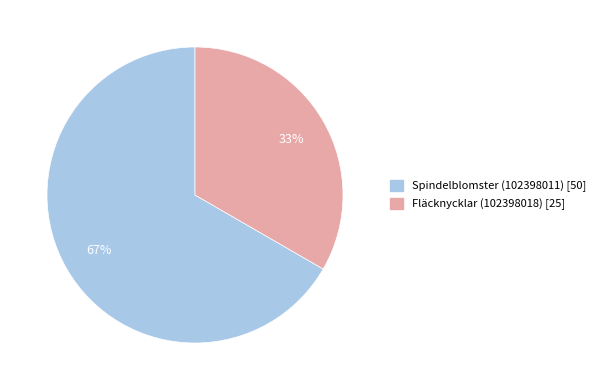

How many slices are in this pie chart?

2